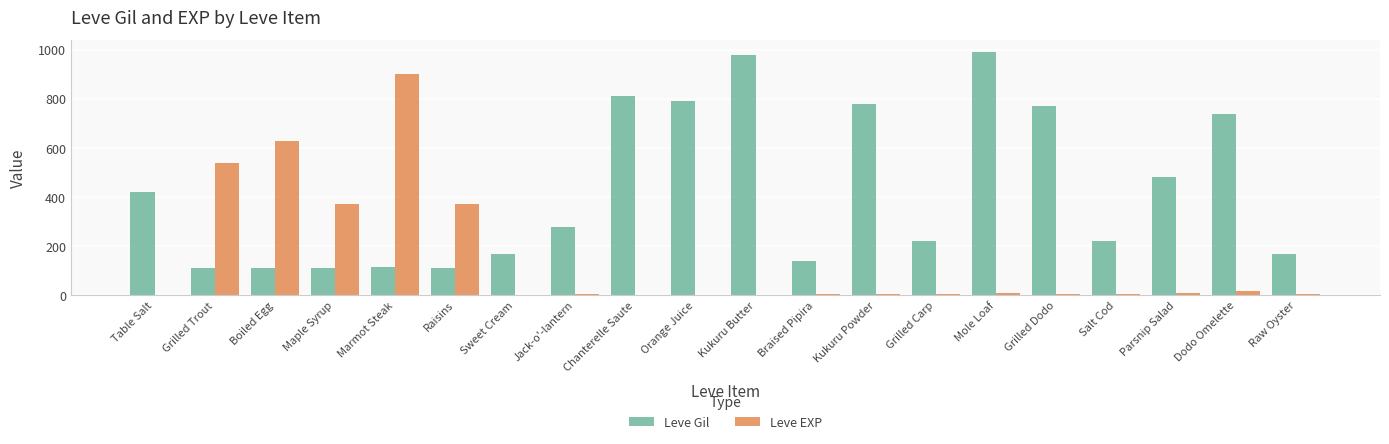

The Leve Gil series shows 196 at Raisins. True or false?

False